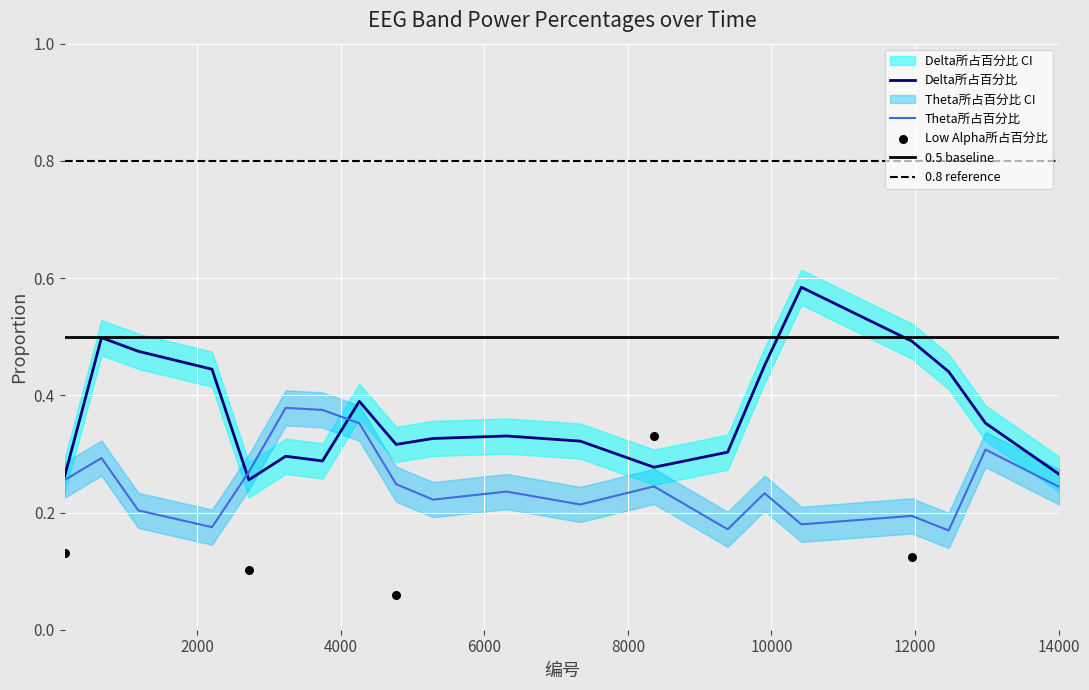

Which series has the largest Y range (max minus min)?

Delta所占百分比